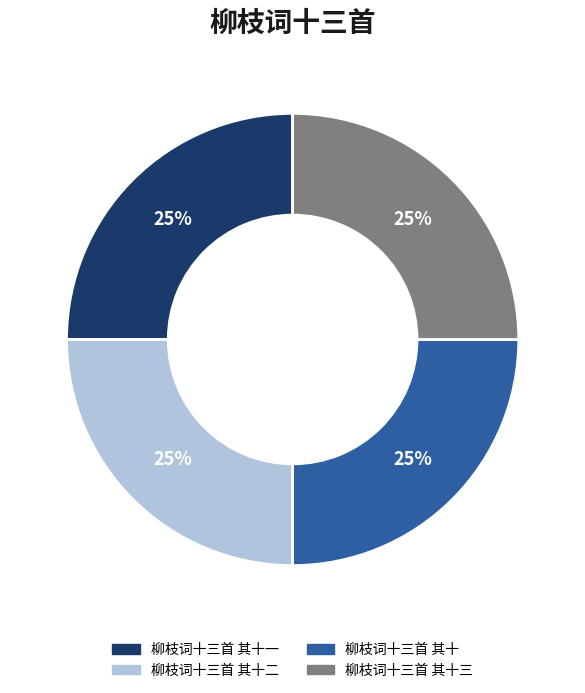

To the nearest percent, what is the average slice percentage?

25%